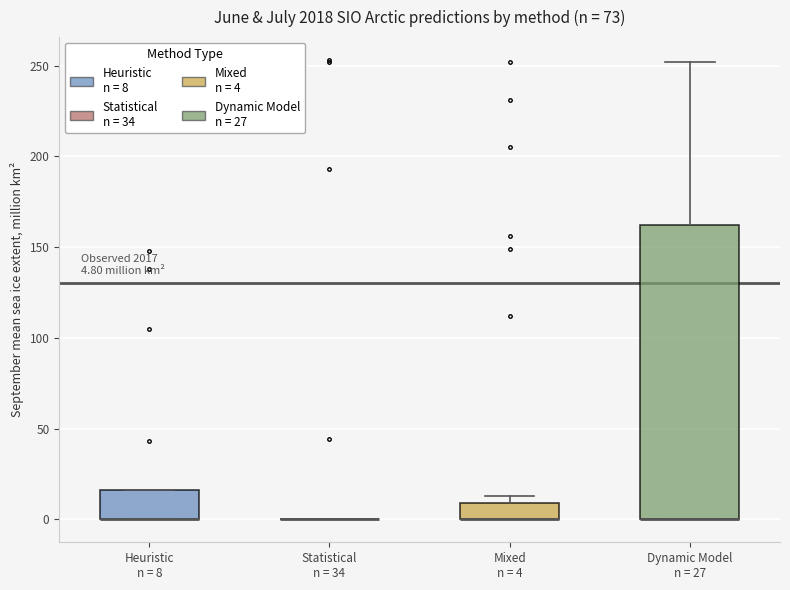

Comparing the boxes themselves (not the whiskers), which one is the tallest?

Dynamic Model n = 27